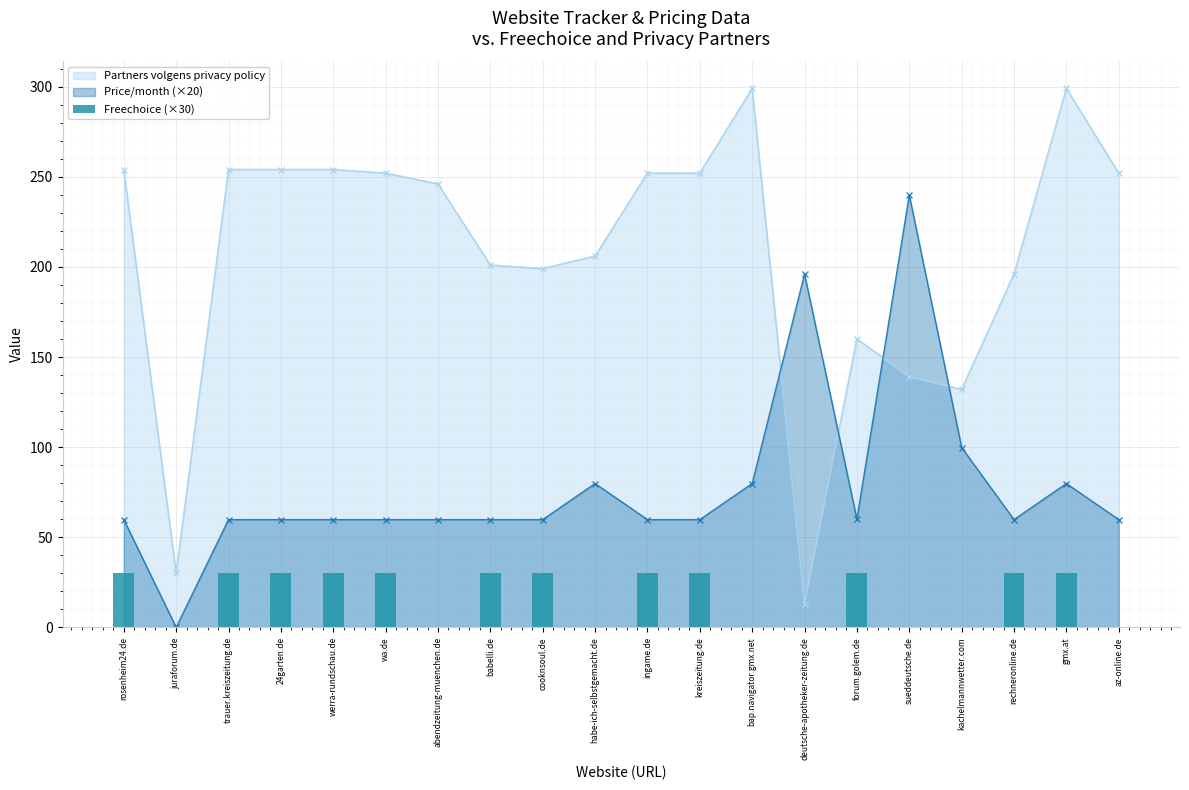

What is the value of the Price/month (×20) point at the 12th from the left?

59.8